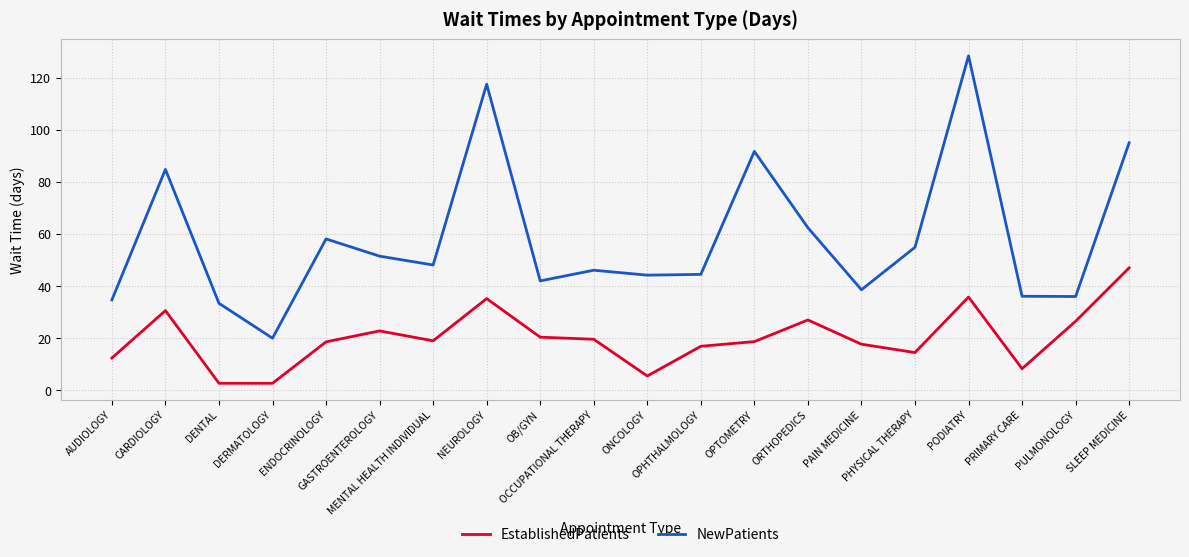

Does the chart have visible grid lines?

Yes